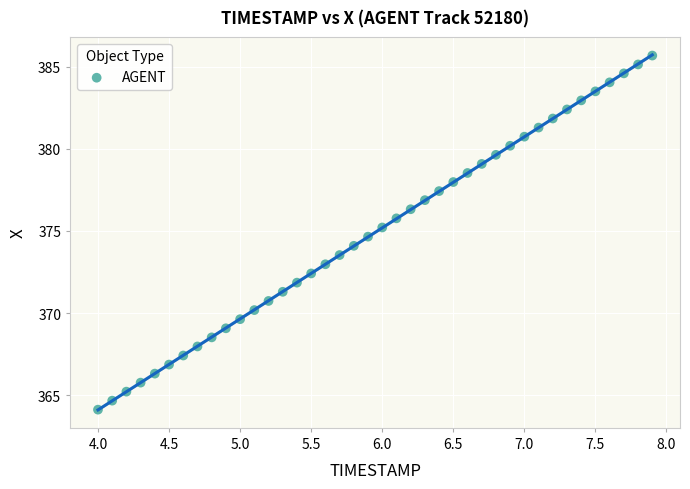

What is the range of Y values (max minus min)?

21.5